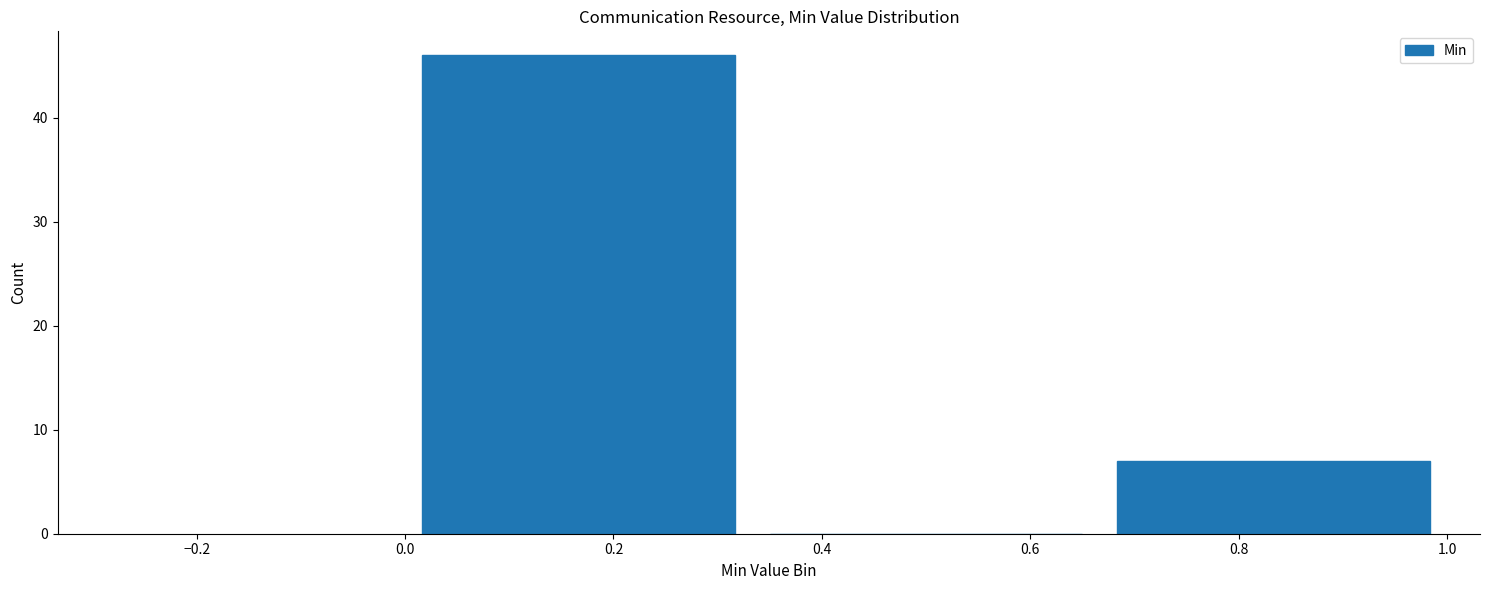

What is the height of the bar covering 0.66 to 1.00 on the x-axis? Neither the bar edges nor the heights are printed on the chart, so give them approximately, as read against the axes.

7